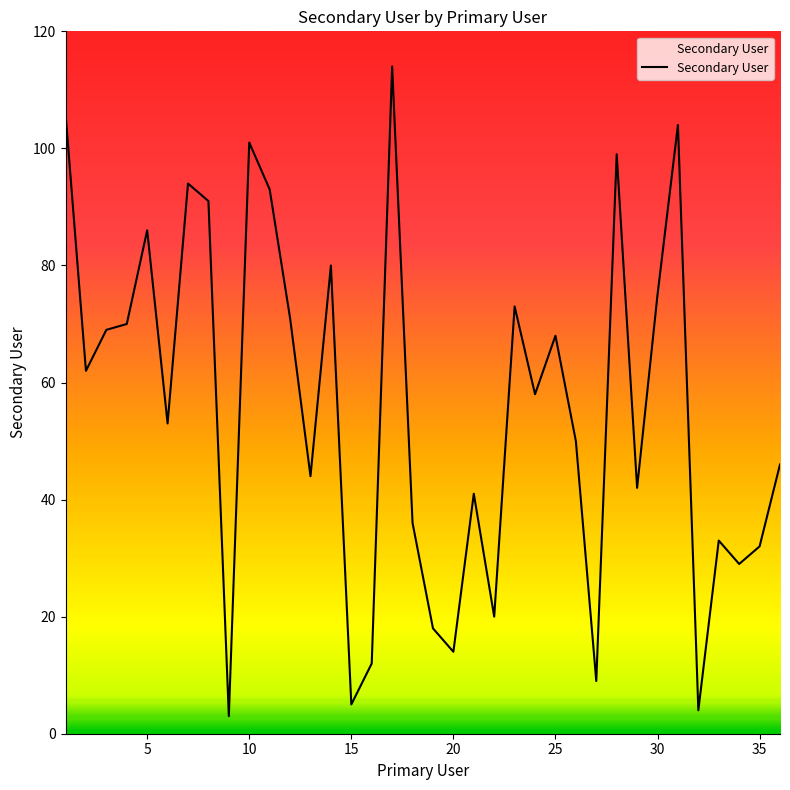

What is the smallest value displayed?

3